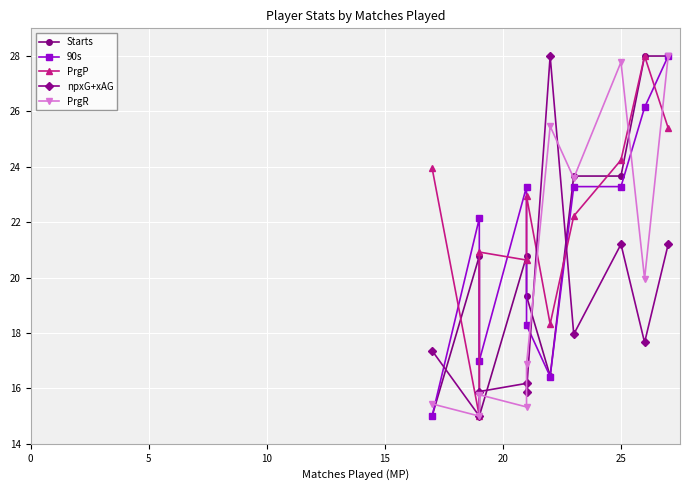

How many data points in npxG+xAG are less than 17?

4